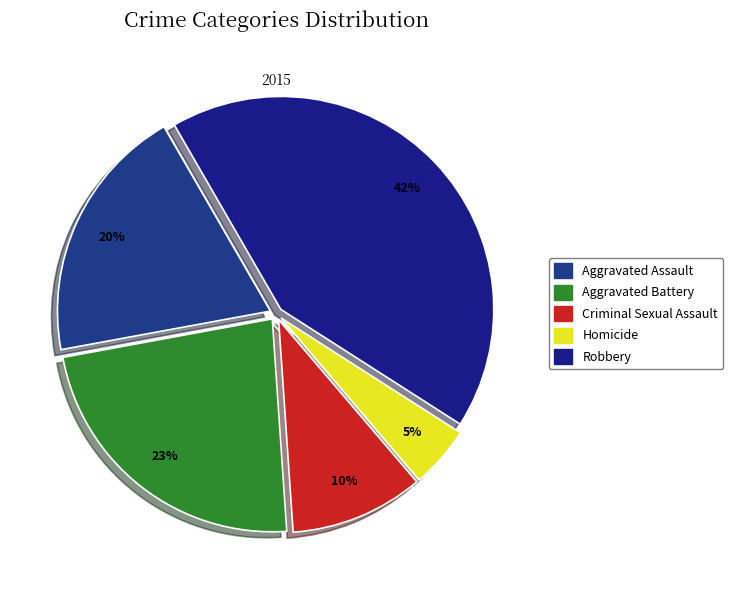

To the nearest percent, what portion does Criminal Sexual Assault represent?

10%